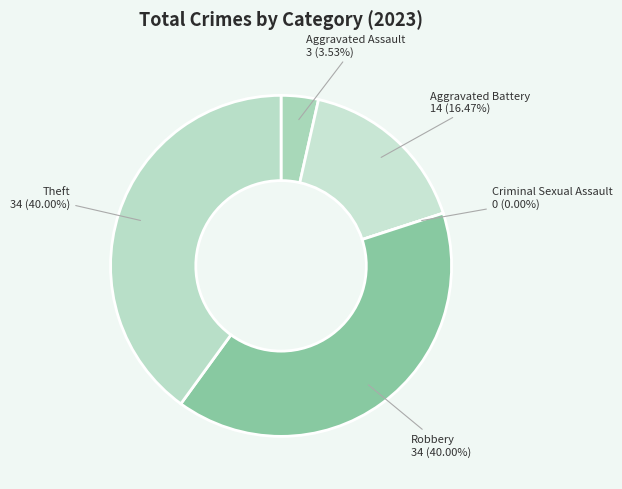

To the nearest percent, what is the average slice percentage?

20%